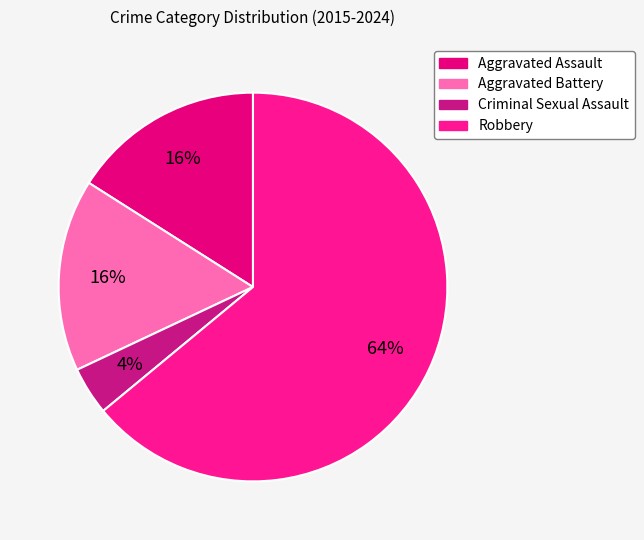

Rank the categories by value from lowest to highest.

Criminal Sexual Assault, Aggravated Assault, Aggravated Battery, Robbery